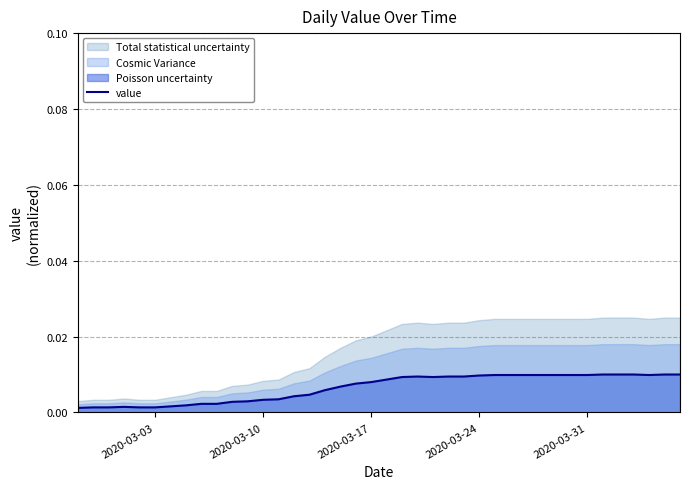

At which category does the chart reach its minimum across all series?

2020-03-03